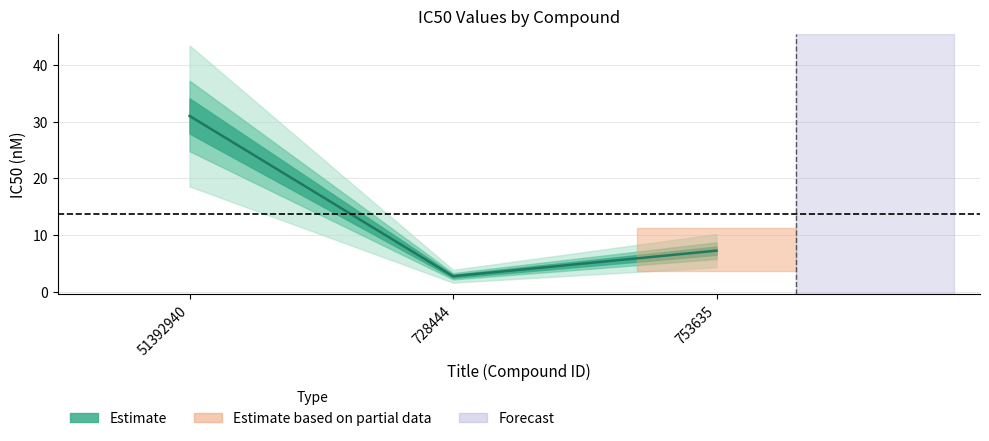

What is the change in value from 51392940 to 728444?

-28.2